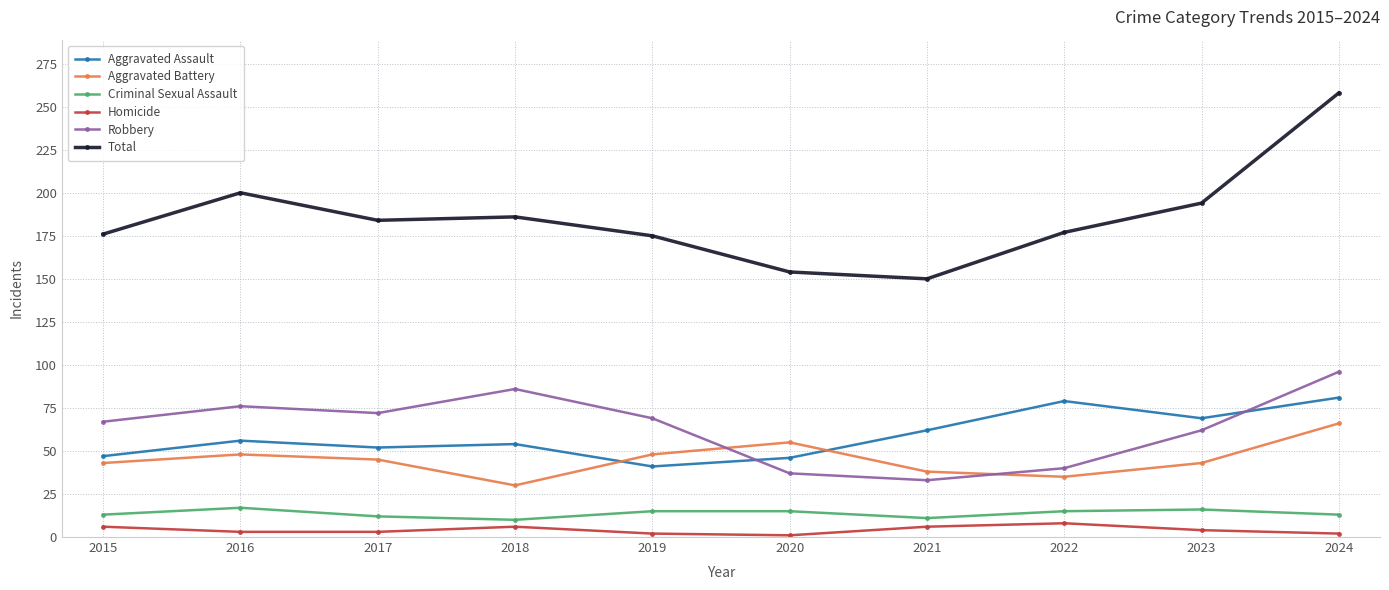

What is the value of the Robbery point at the 10th from the left?

96